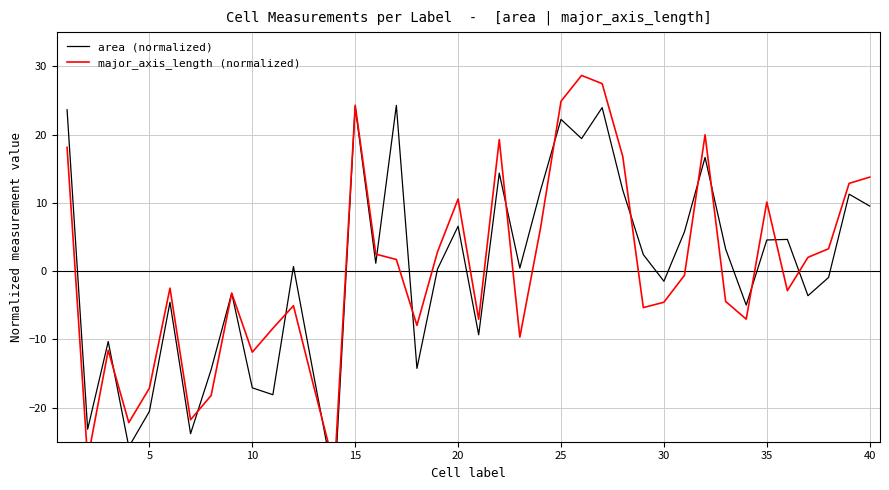

How many lines are shown in the chart?

2